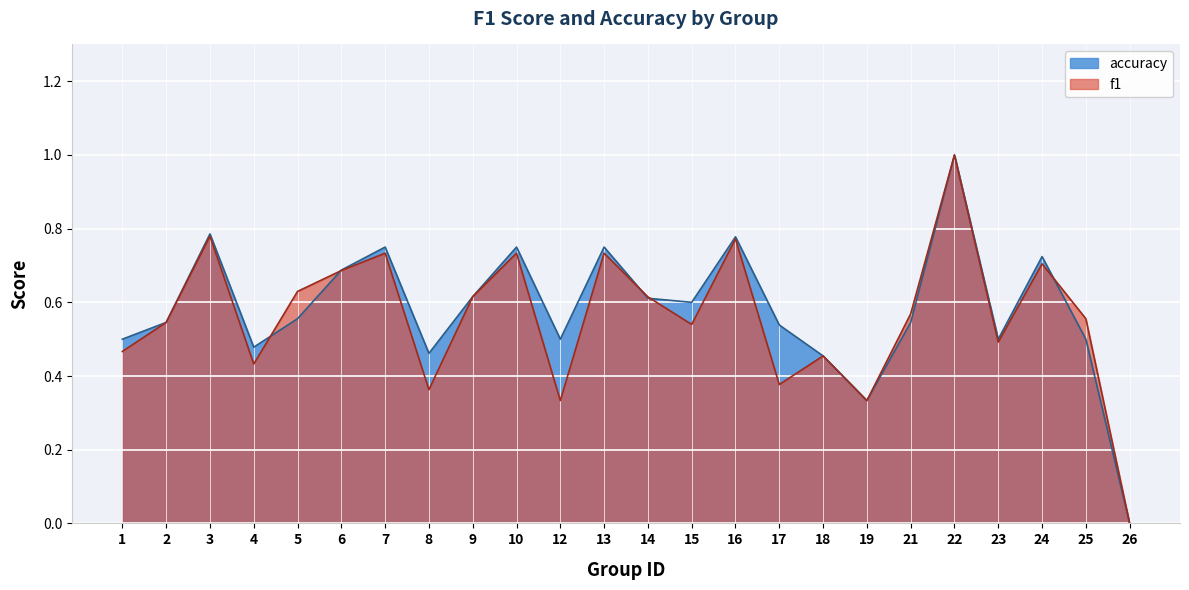

True or false: f1 has a value of 0.0 at 26.

True